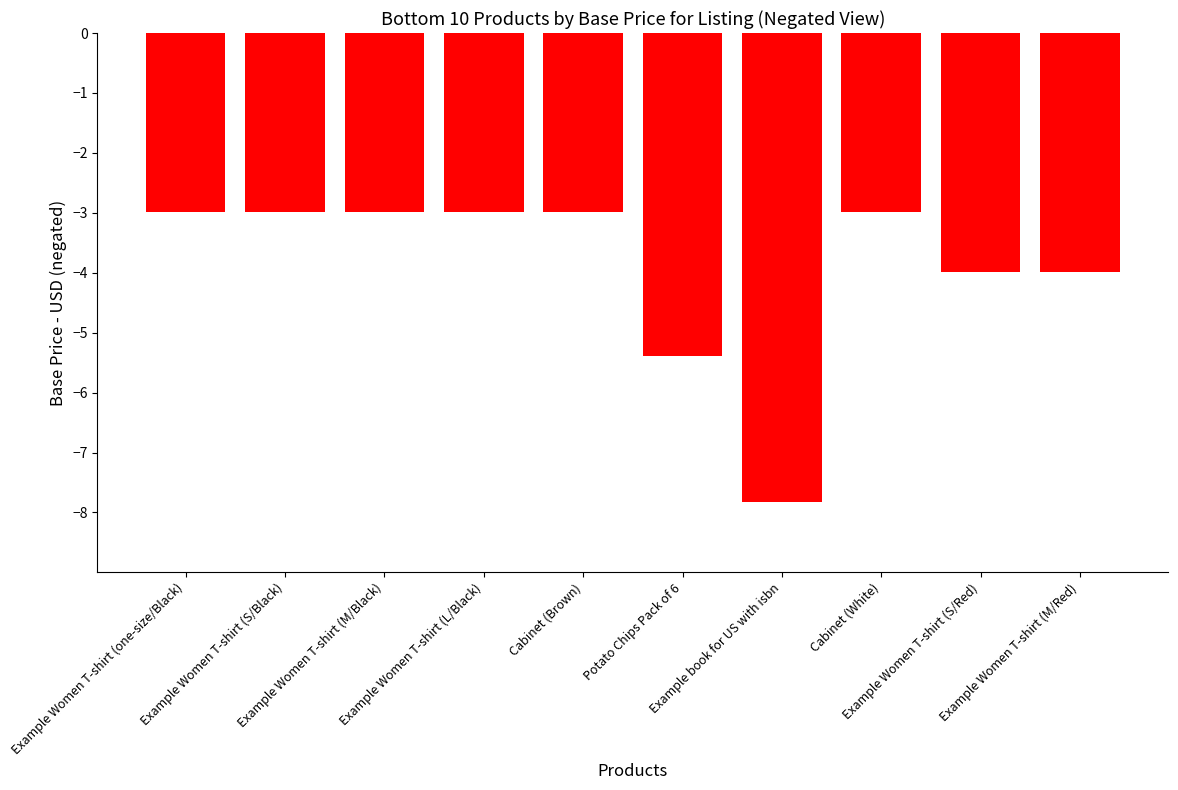

What position from the left is Potato Chips Pack of 6?

6